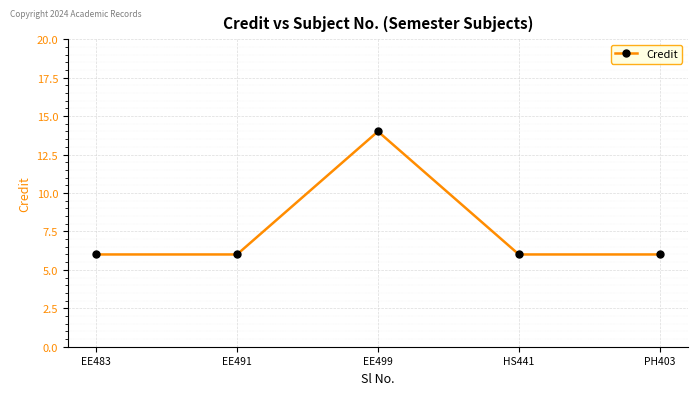

At which category does the chart reach its peak across all series?

EE499